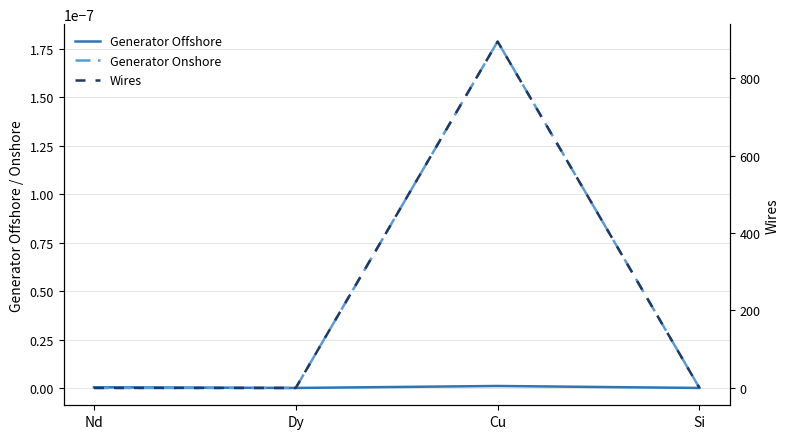

Is the value of Generator Offshore at Cu greater than the value of Generator Onshore at Dy?

Yes